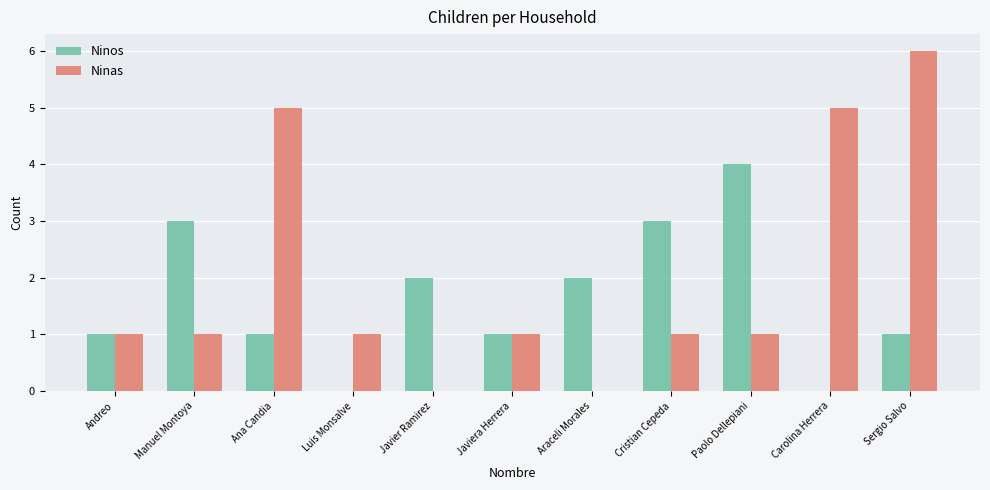

What is the highest value of the Ninos series?

4